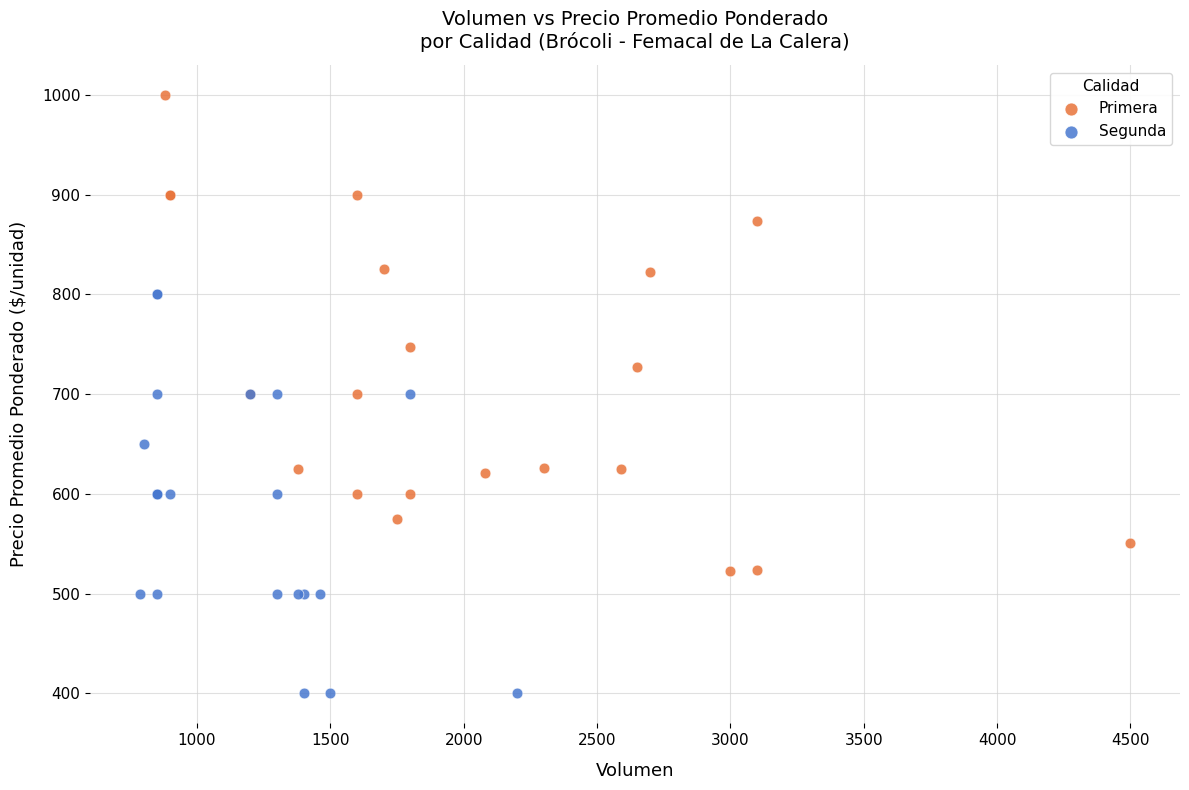

Which series contains the lowest Y value?

Segunda